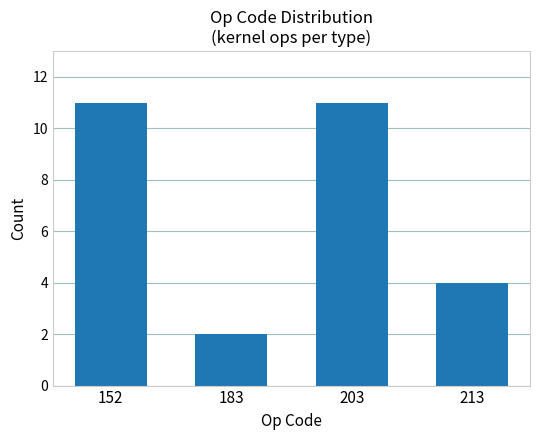

Approximately how many times larger is the value at 183 compared to 152?

0.2